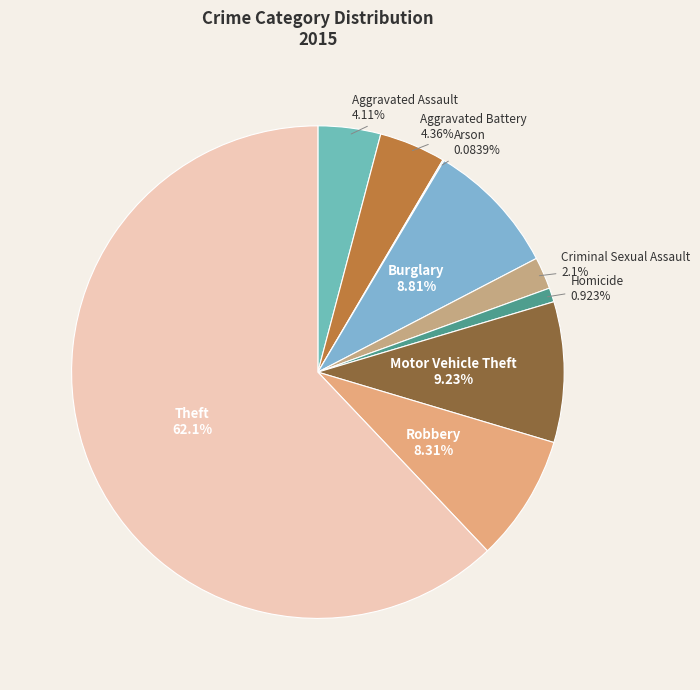

Which category has the biggest portion of the pie?

Theft